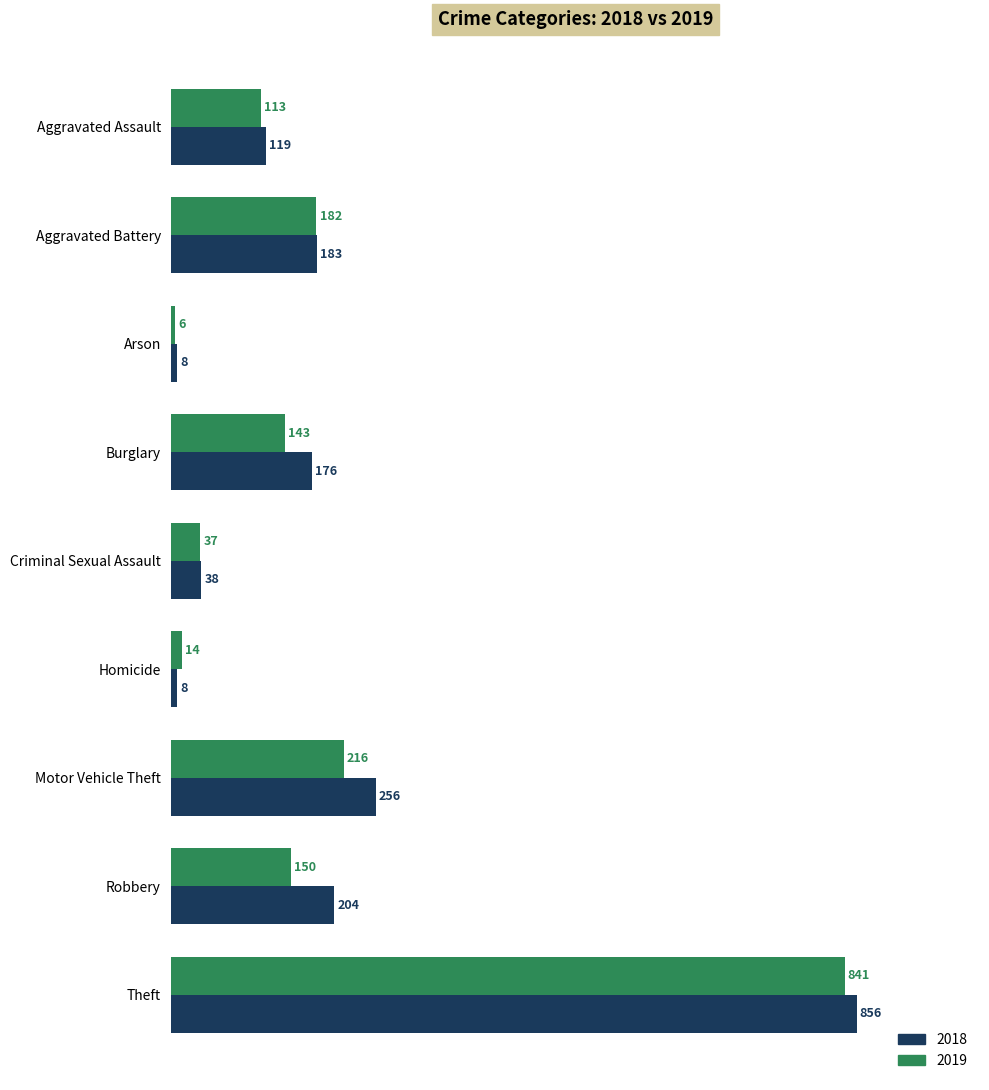

What value does the 2019 series have at Motor Vehicle Theft?

216